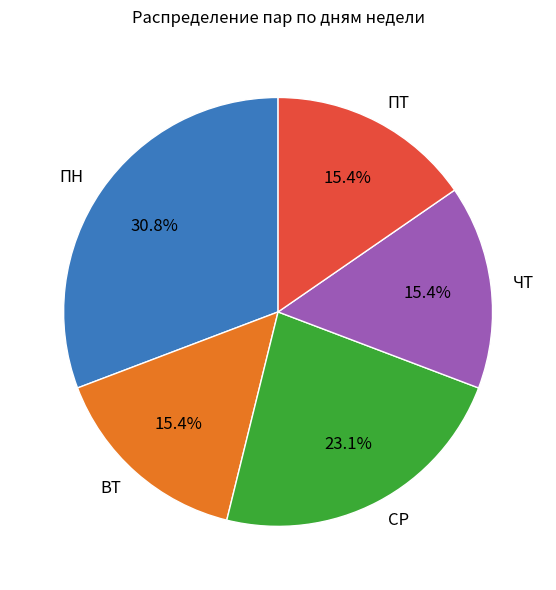

Is there a majority slice in this chart?

No